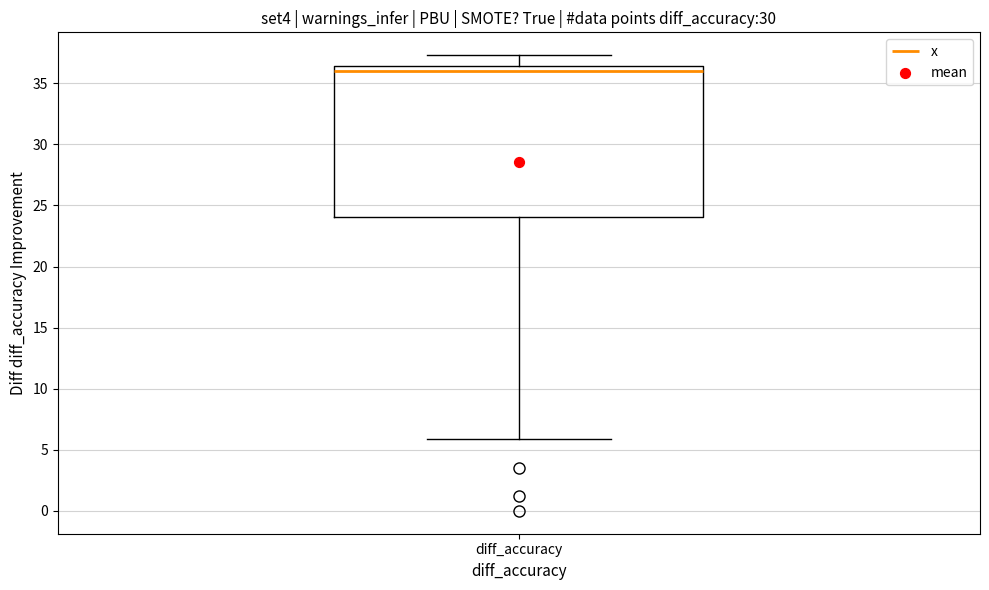

Where does the upper whisker of the box for diff_accuracy end on the y-axis? The values are not printed on the chart, so give them approximately, as read against the axis.

37.5